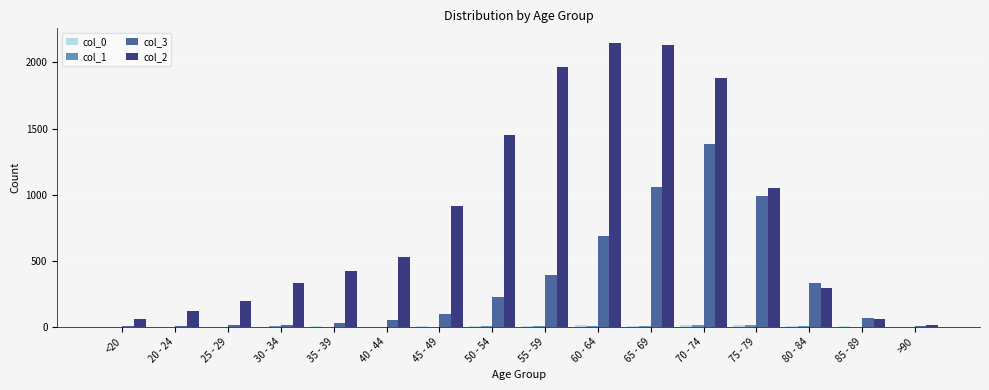

Count the number of data series in this chart.

4